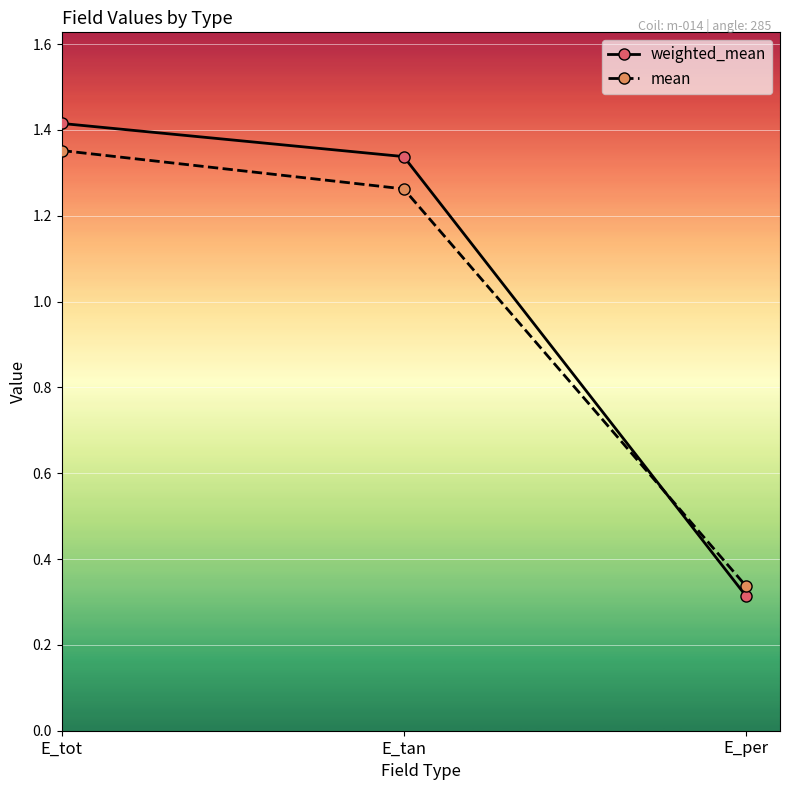

Does the chart display data point markers on the line(s)?

Yes